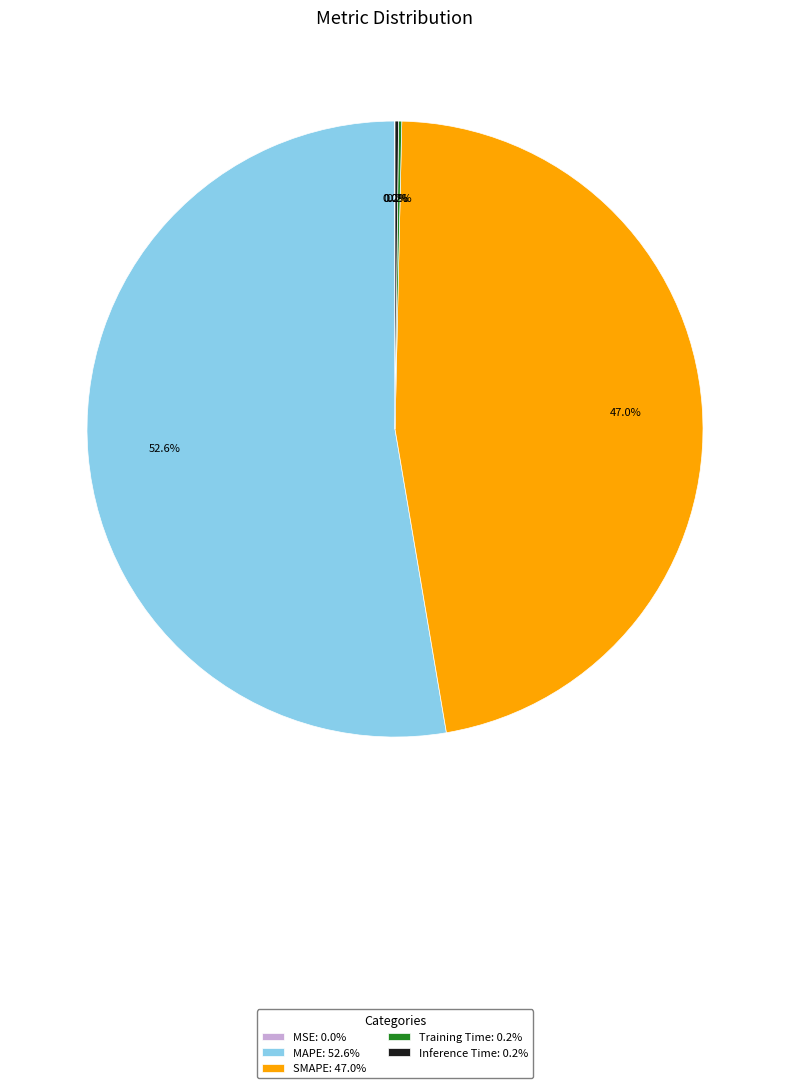

What percentage is NOT represented by SMAPE?

53.0%